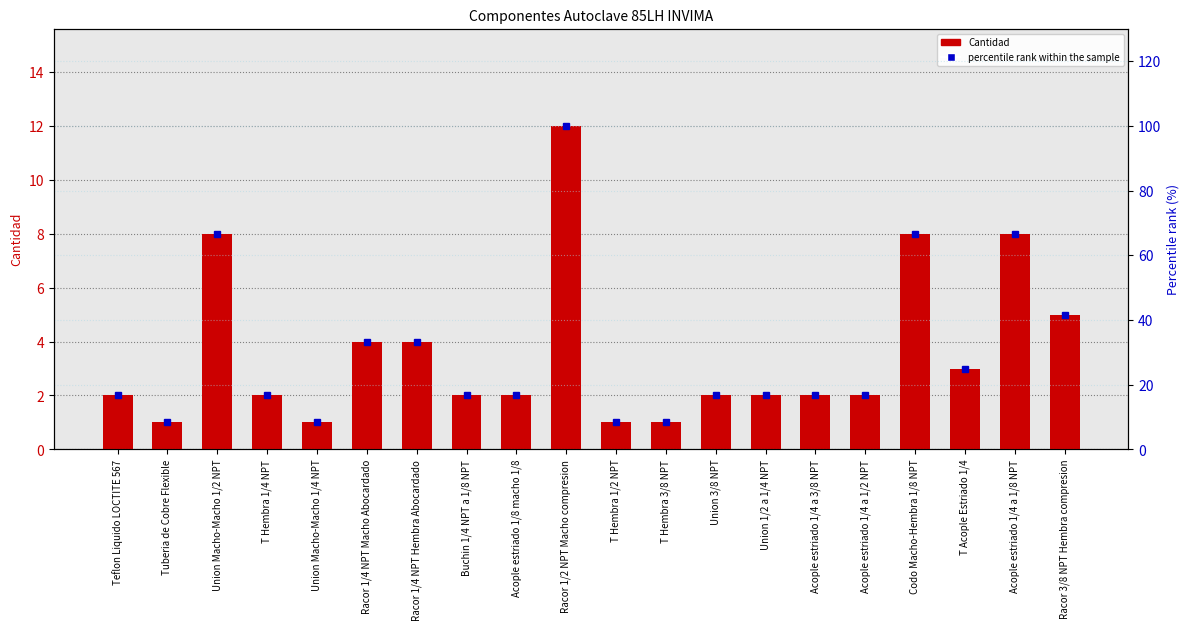

What is the minimum value shown in the chart?

1.0